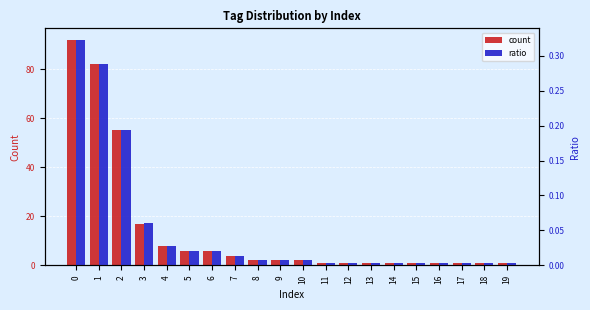

Which series changed the most between 6 and 11?

count